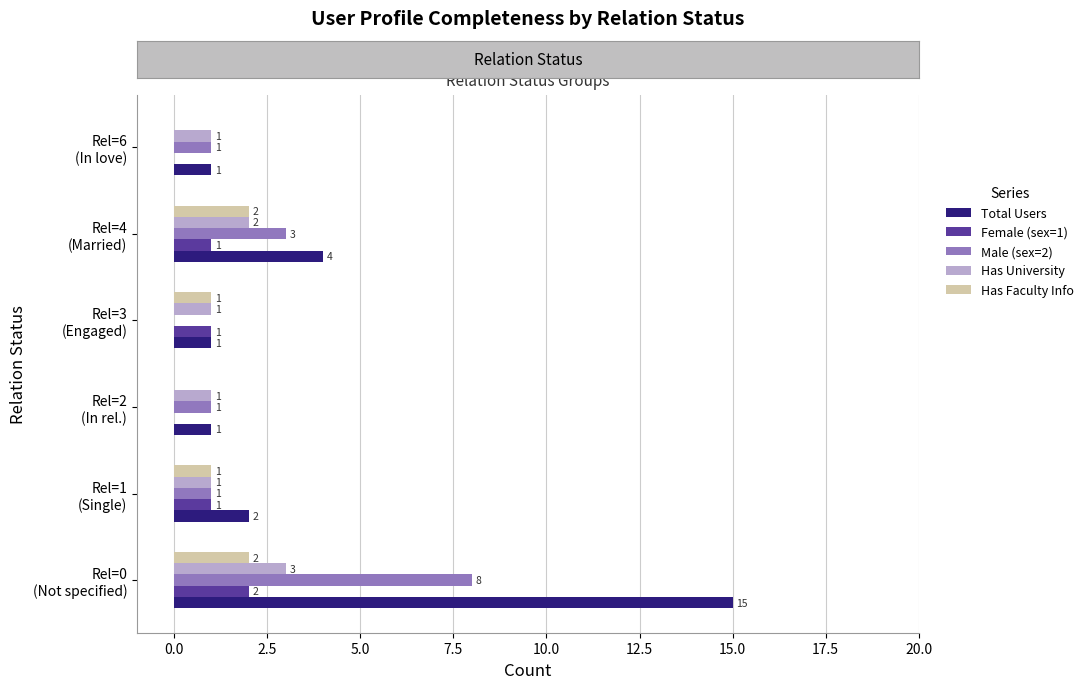

What is the sum of all Has University values?

9